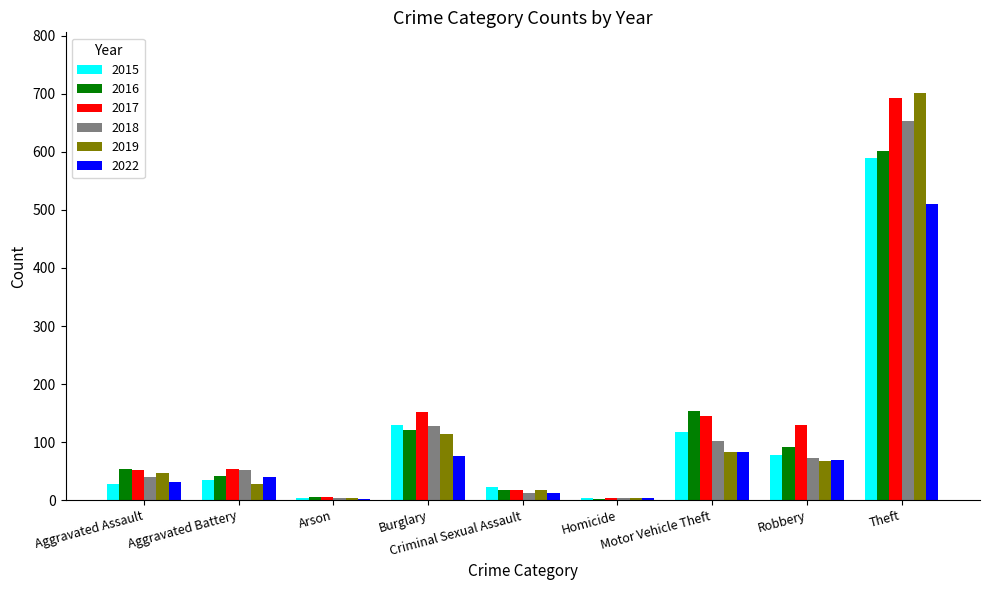

How many groups of bars are there?

9